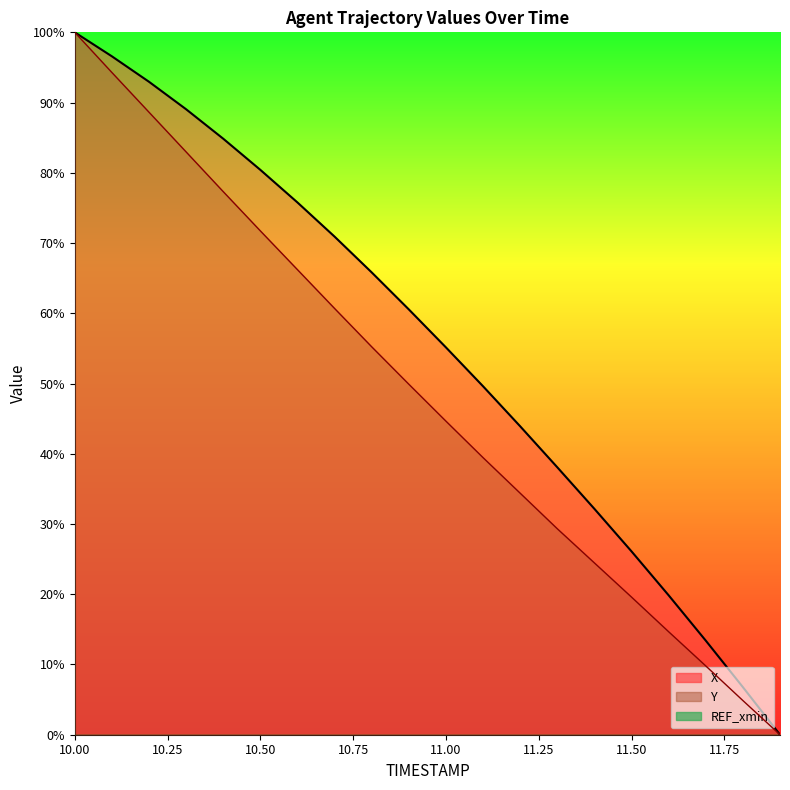

Which label corresponds to the smallest value in the chart?

11.9